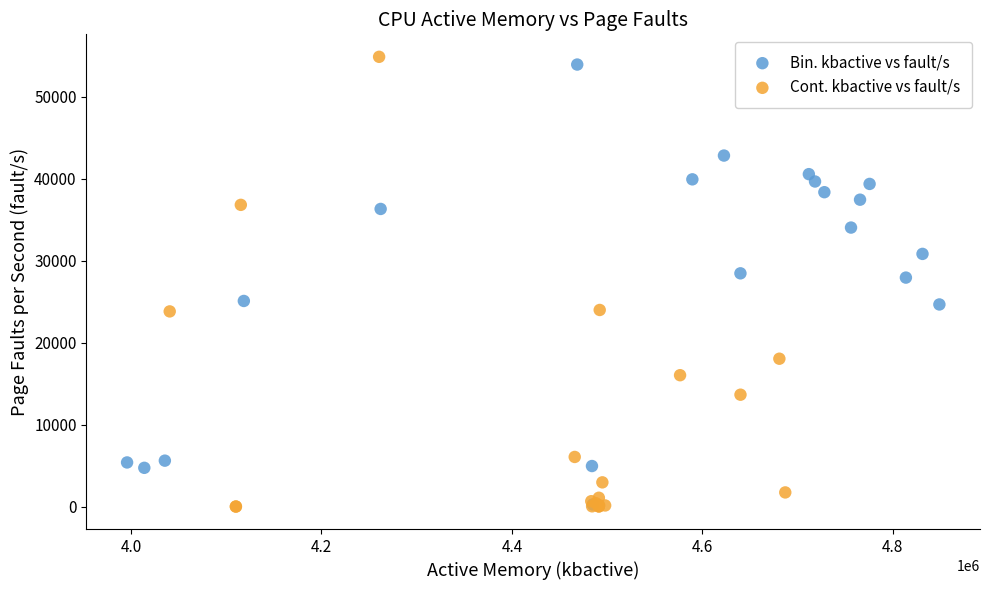

Which series has the widest spread of Y values?

Cont. kbactive vs fault/s